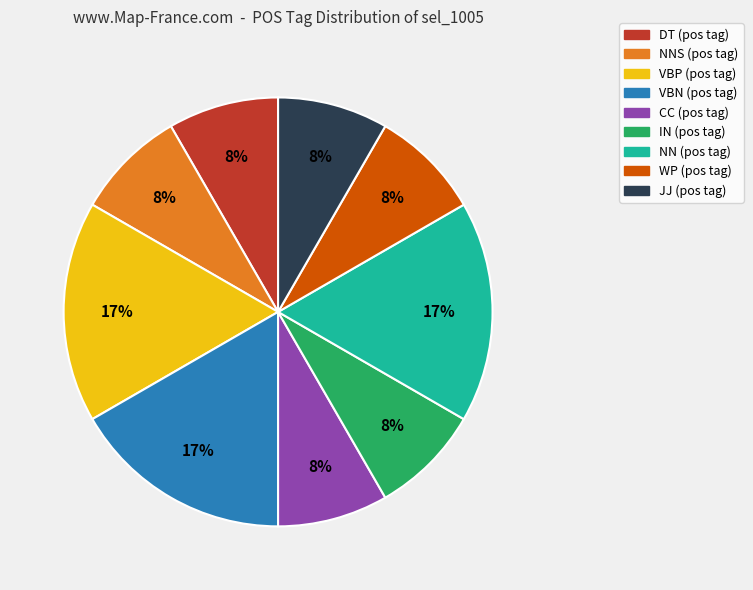

To the nearest percent, what is the average slice percentage?

11%